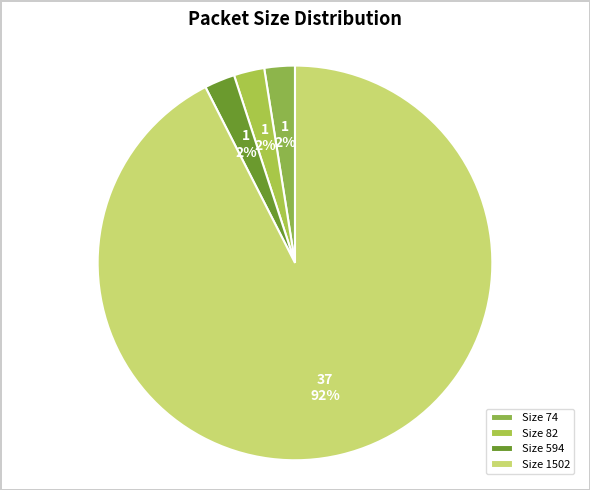

Between Size 1502 and Size 594, which is larger?

Size 1502